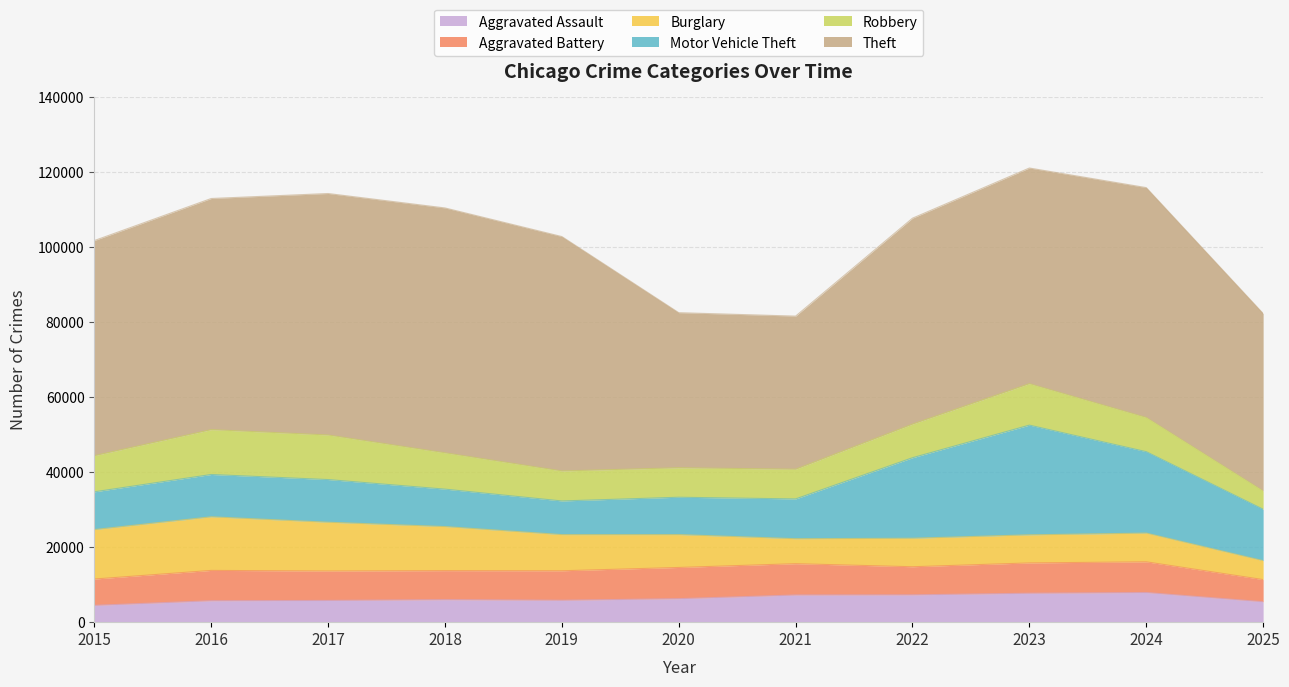

What are all the series names shown in the legend?

Aggravated Assault, Aggravated Battery, Burglary, Motor Vehicle Theft, Robbery, Theft